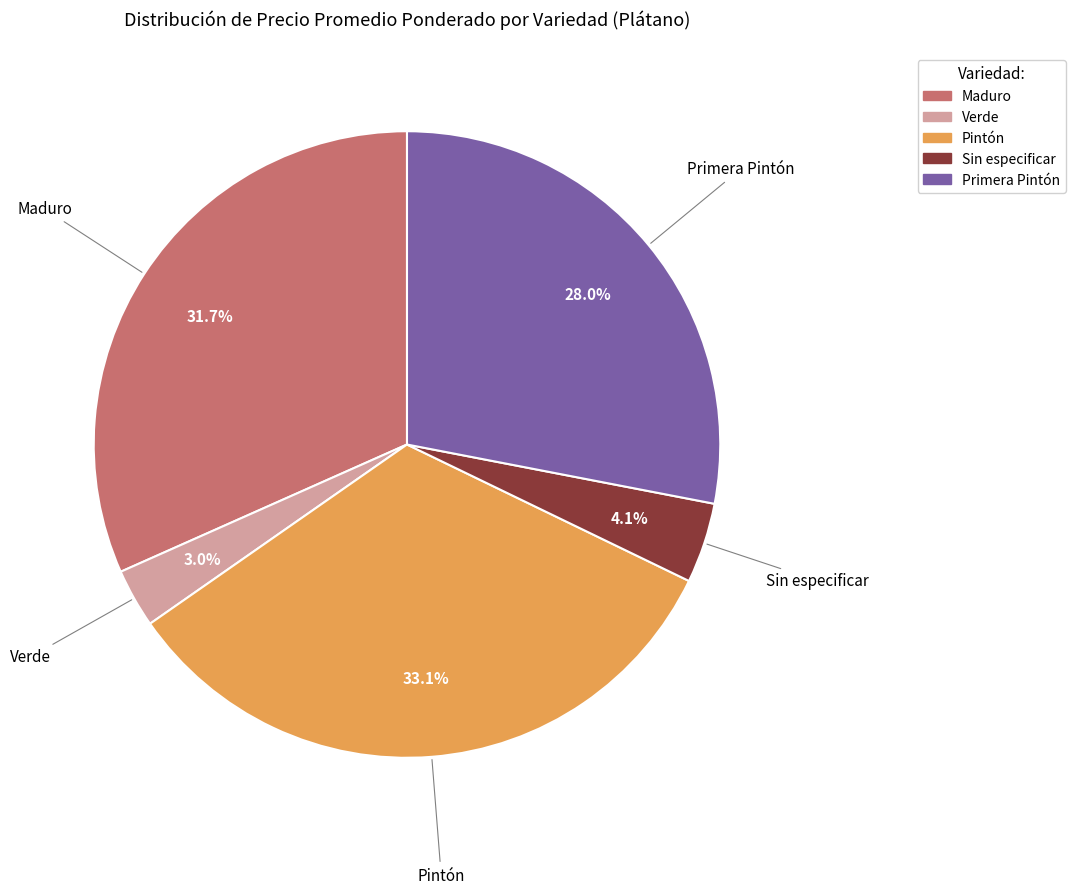

Rank the categories by value from lowest to highest.

Verde, Sin especificar, Primera Pintón, Maduro, Pintón